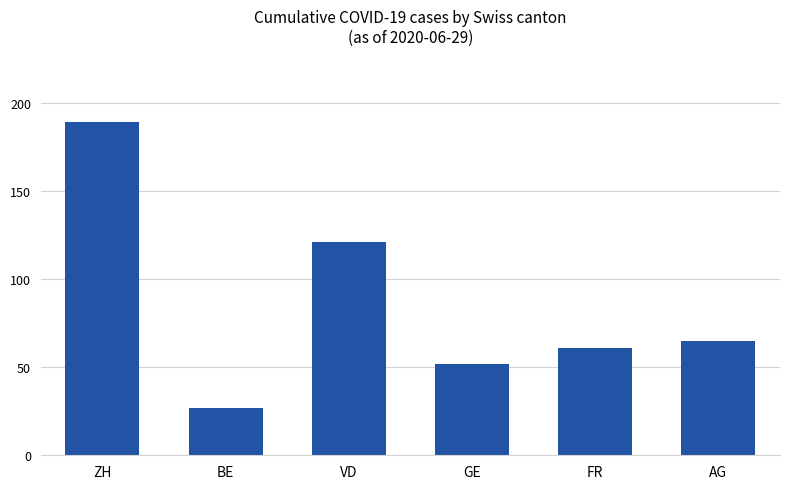

Are the bars horizontal?

No